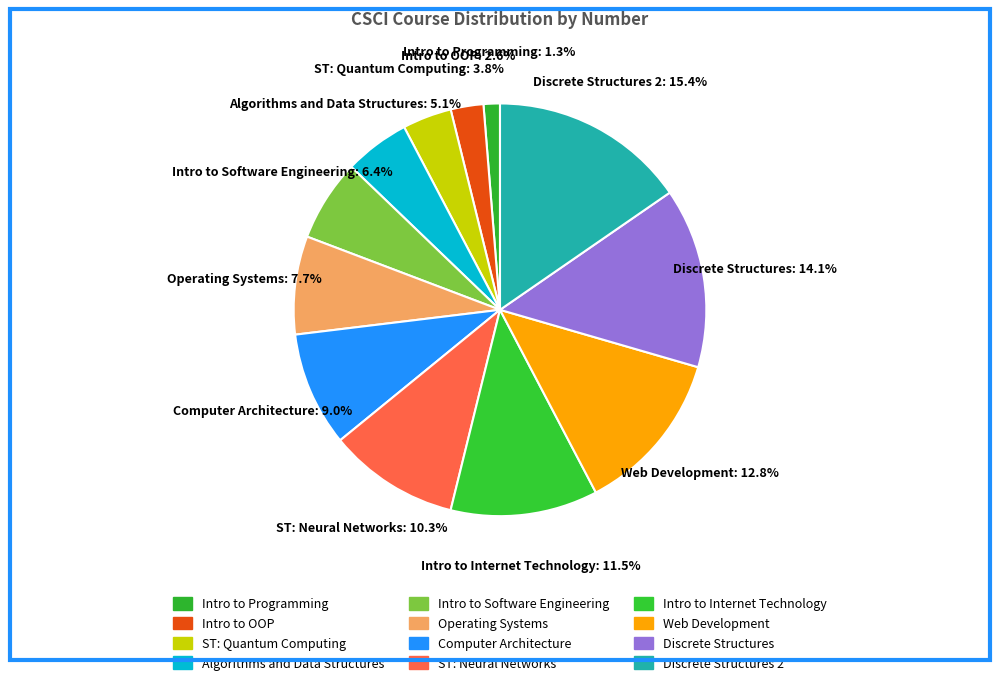

Rank the categories by value from lowest to highest.

Intro to Programming, Intro to OOP, ST: Quantum Computing, Algorithms and Data Structures, Intro to Software Engineering, Operating Systems, Computer Architecture, ST: Neural Networks, Intro to Internet Technology, Web Development, Discrete Structures, Discrete Structures 2